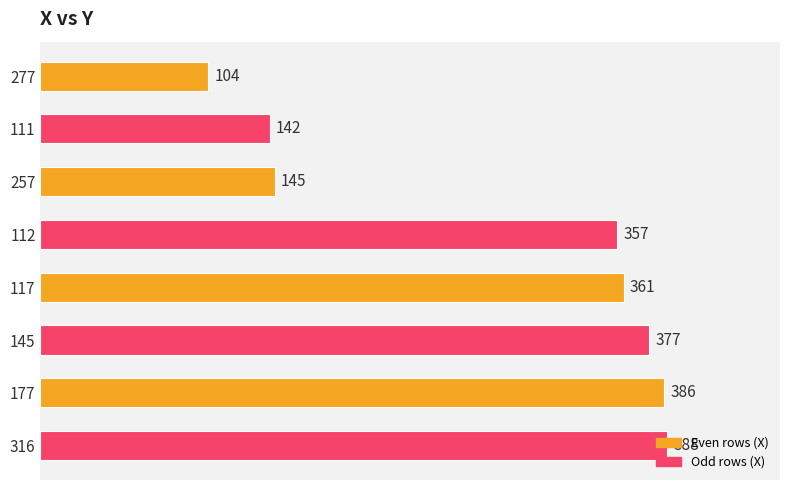

How many values are below 361?

4